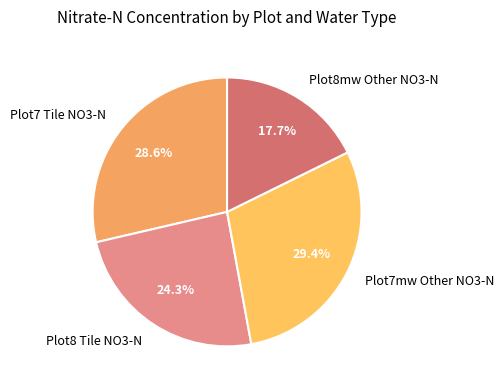

Does Plot8mw Other NO3-N represent more than half of the total?

No